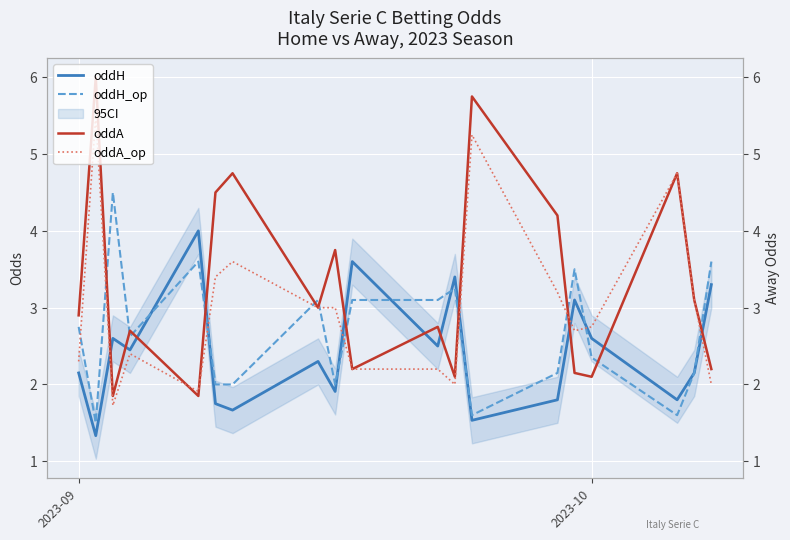

Is the value of oddH_op at 4 greater than the value of oddA at 3?

Yes